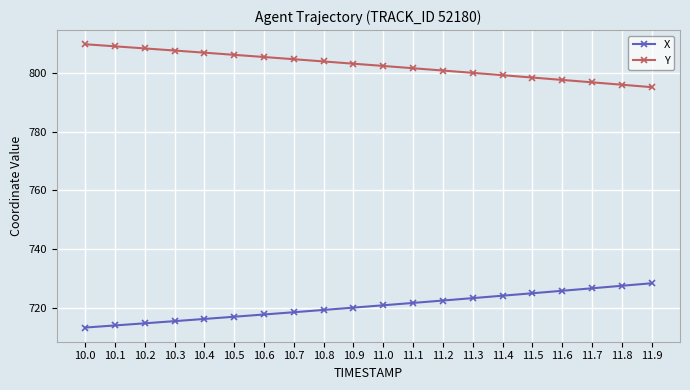

The value of Y at 11.1 is 801.6. True or false?

True